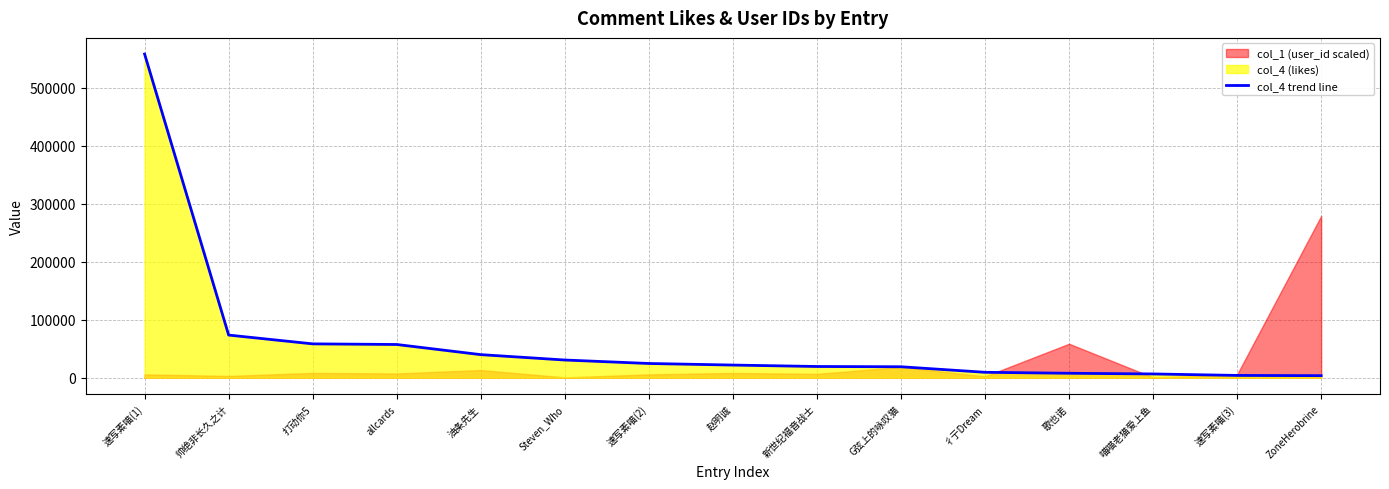

What is the change in value from 赵明诚 to 歌也诺?

-14166